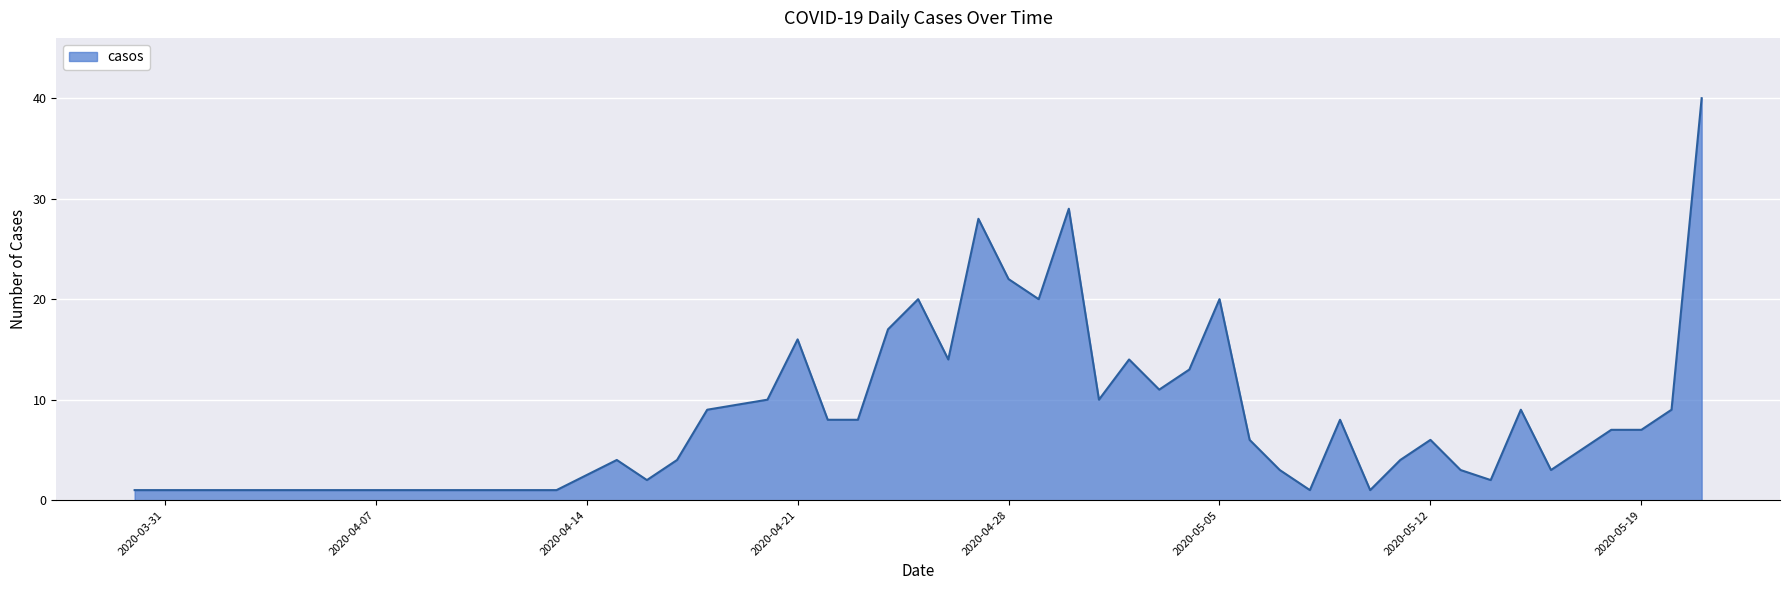

What is the greatest value displayed?

40